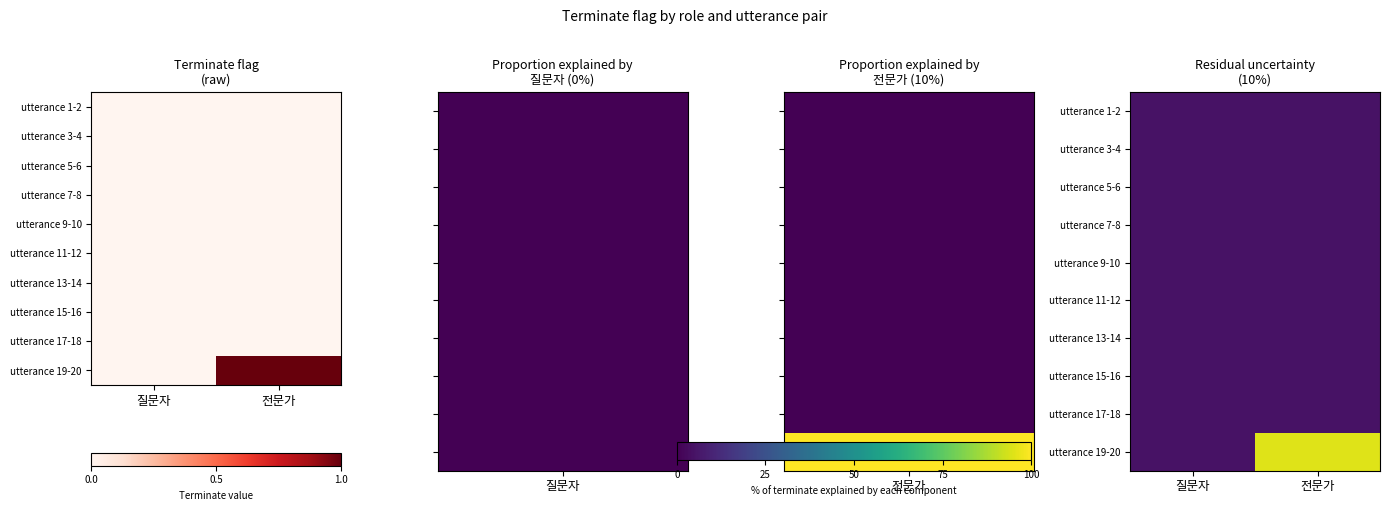

What is the spread (max minus min) of values at 전문가?

0.9